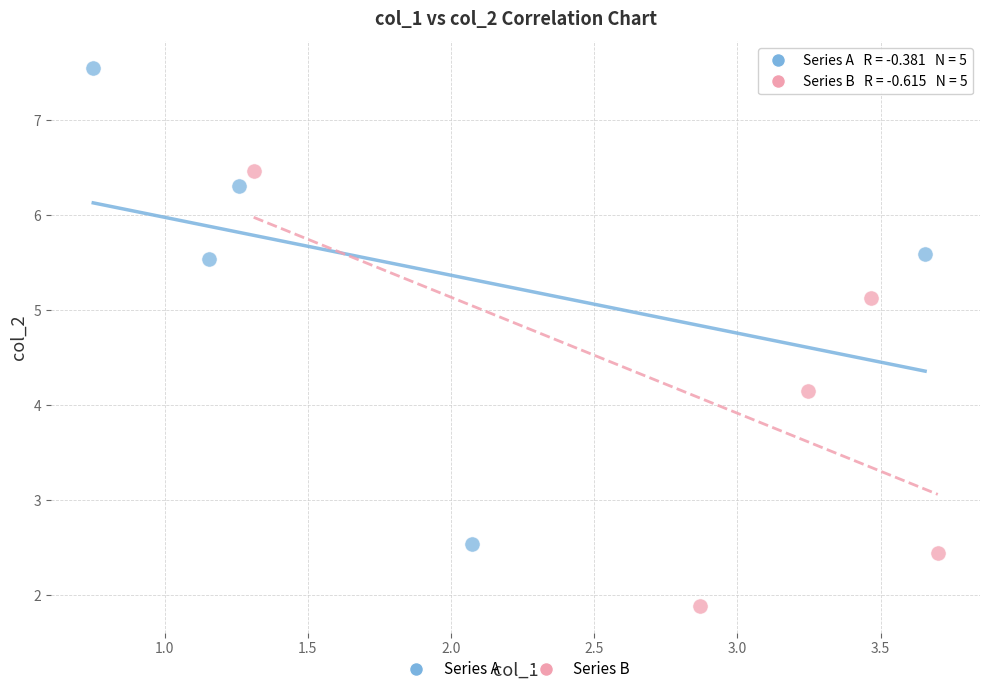

Which series contains the lowest Y value?

Series B